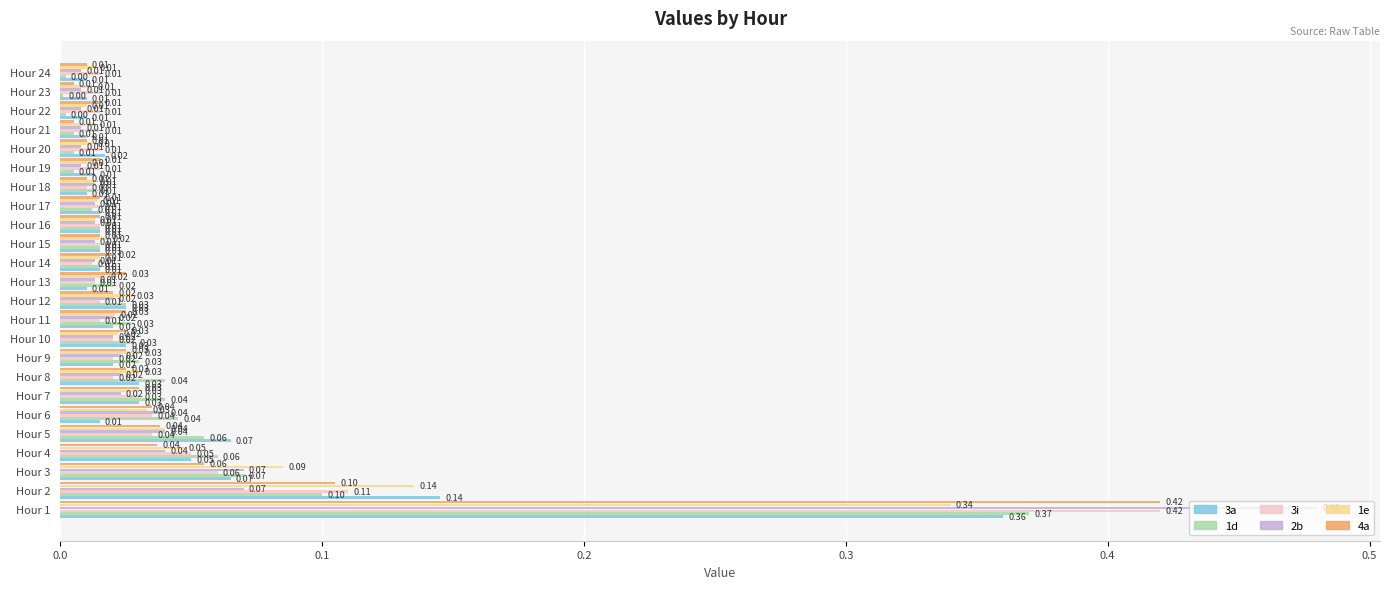

Between Hour 20 and Hour 21, which series saw the biggest shift?

3a